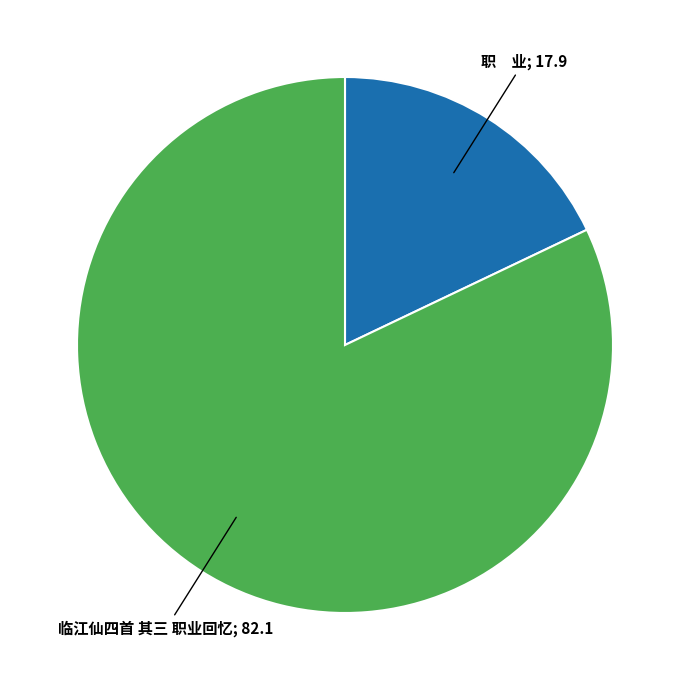

Is there a majority slice in this chart?

Yes